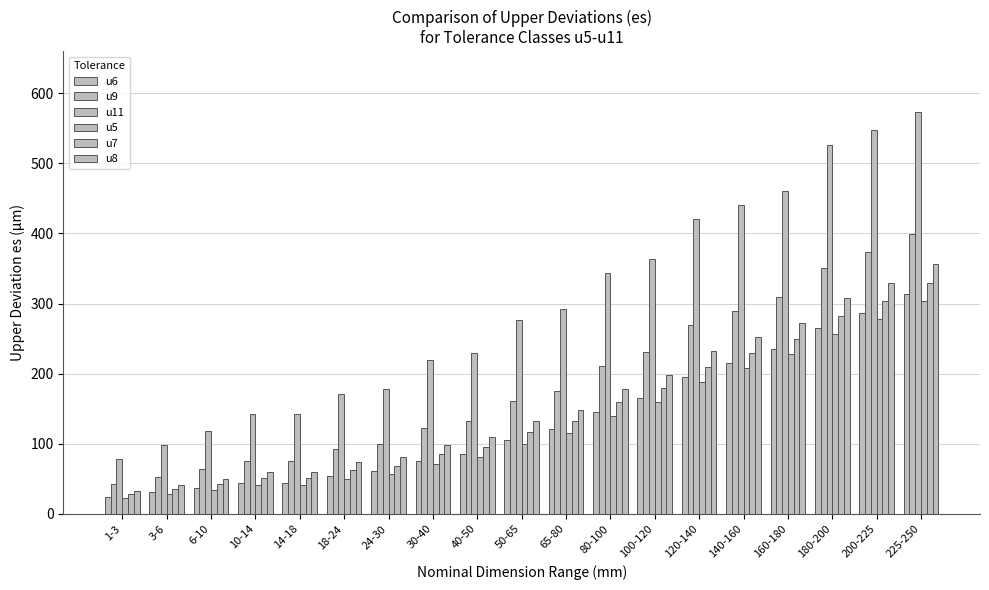

At which label does u5 first exceed 100?

65-80